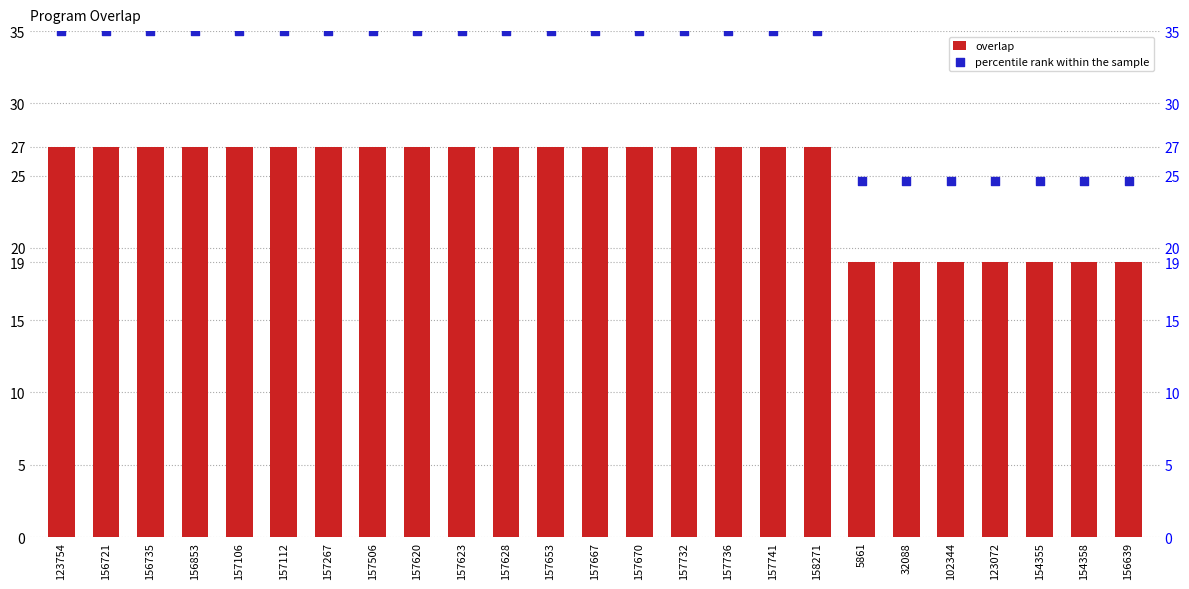

Which series has the widest spread of Y values?

percentile rank within the sample